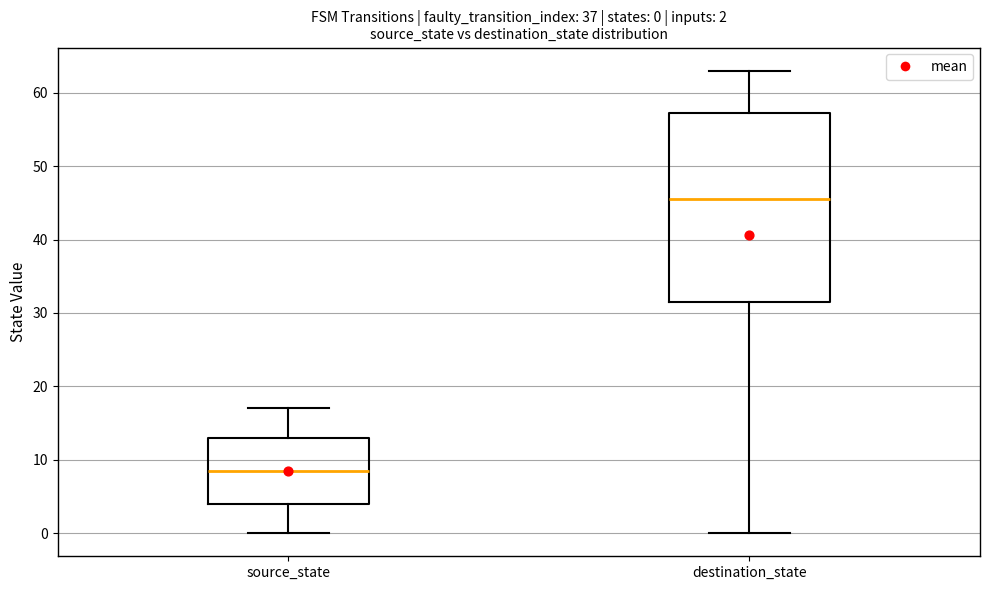

Which box is the tallest, from its lower edge to its upper edge?

destination_state